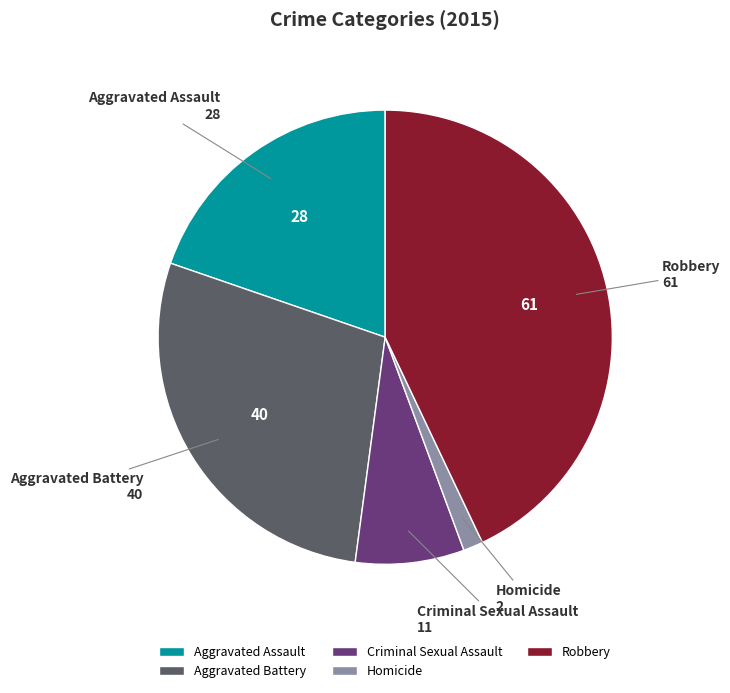

Approximately how many times larger is the value at Criminal Sexual Assault compared to Aggravated Assault?

0.4